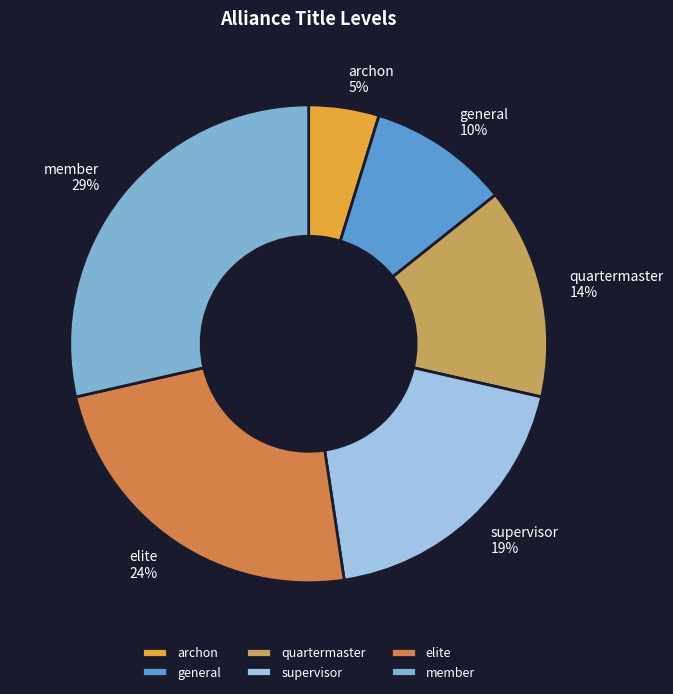

To the nearest percent, what portion does supervisor represent?

19%